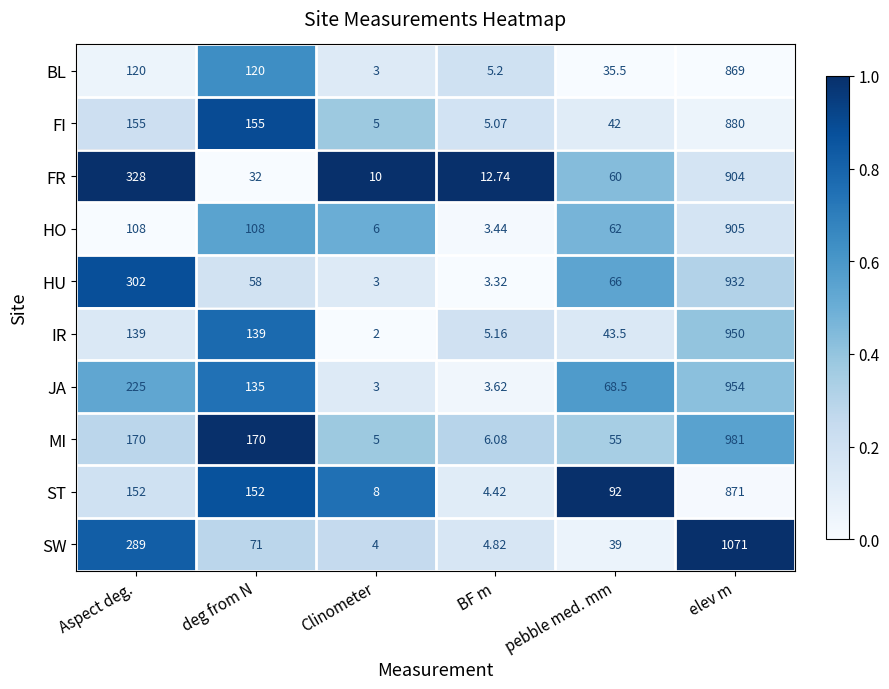

Which series has the largest range (max minus min)?

SW